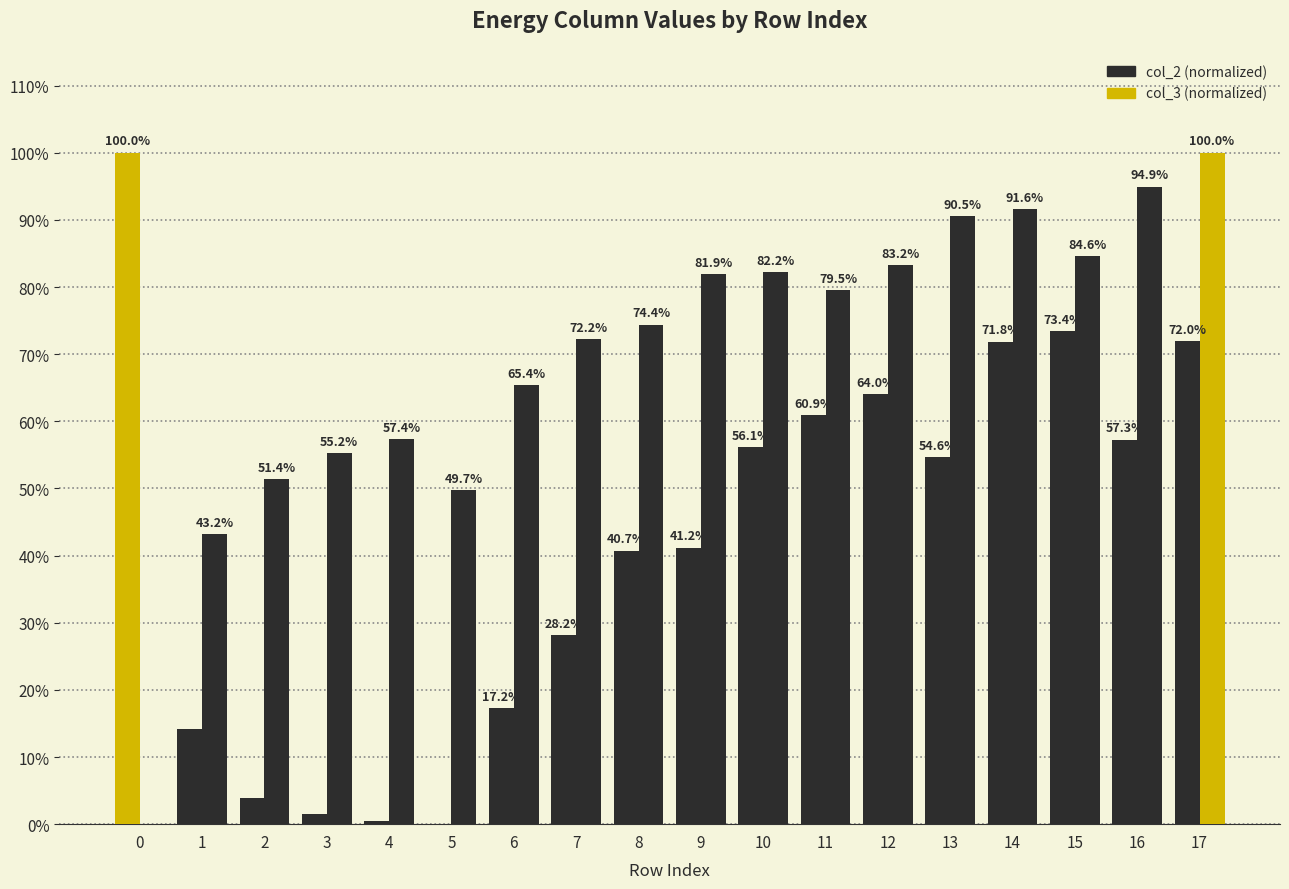

Count the number of data series in this chart.

2